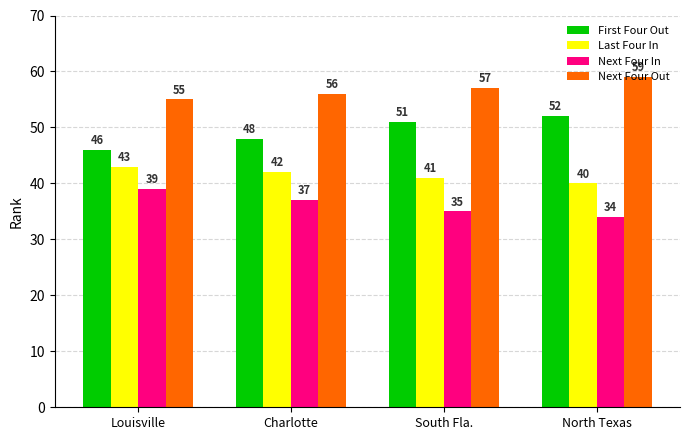

What position from the right is South Fla.?

2